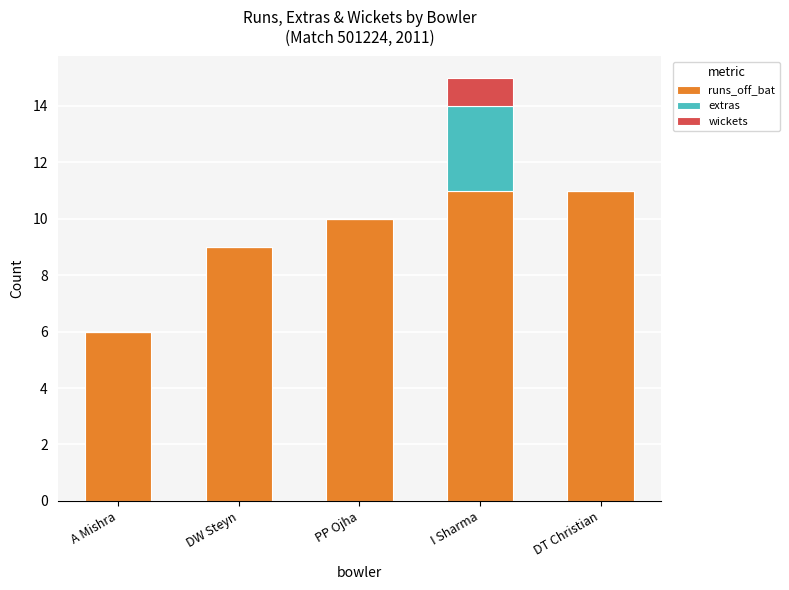

Reading right to left, transcribe the values for runs_off_bat.

DT Christian=11	I Sharma=11	PP Ojha=10	DW Steyn=9	A Mishra=6